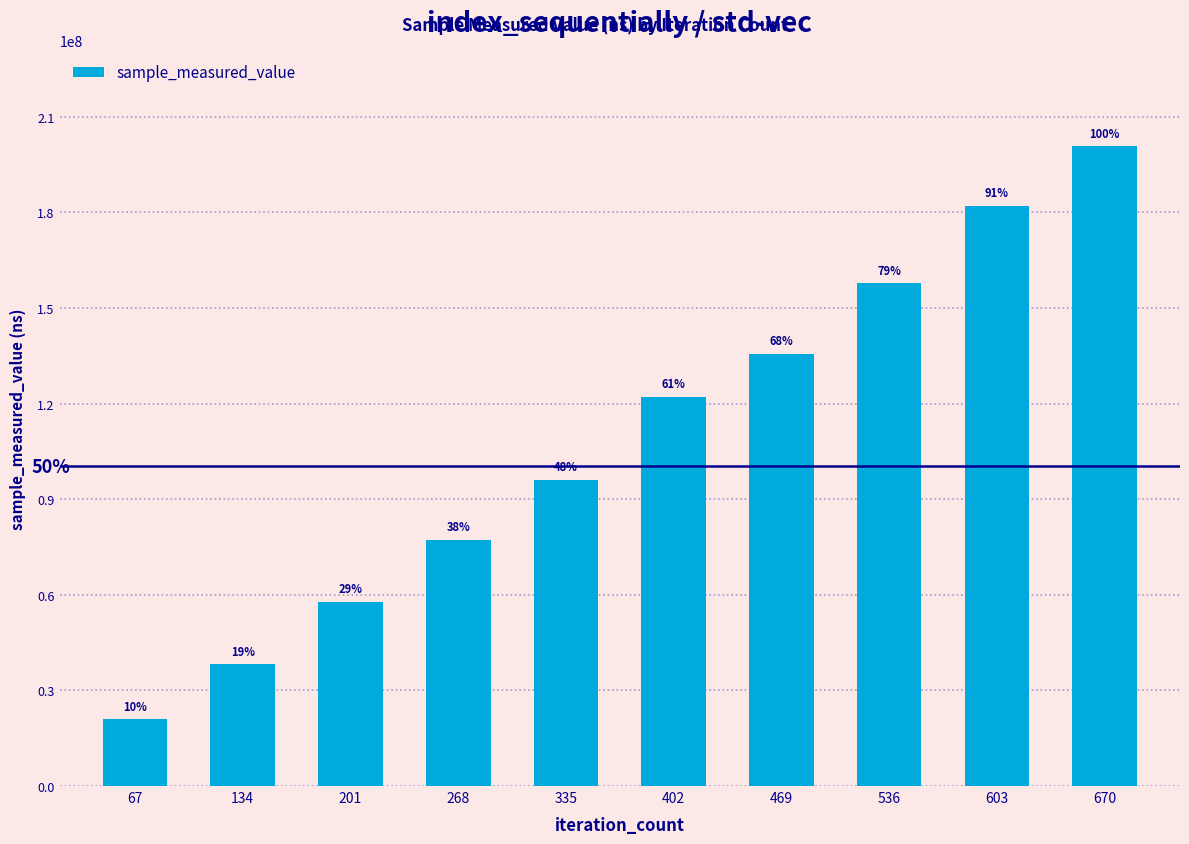

How many values are between 57849677 and 157702114?

6